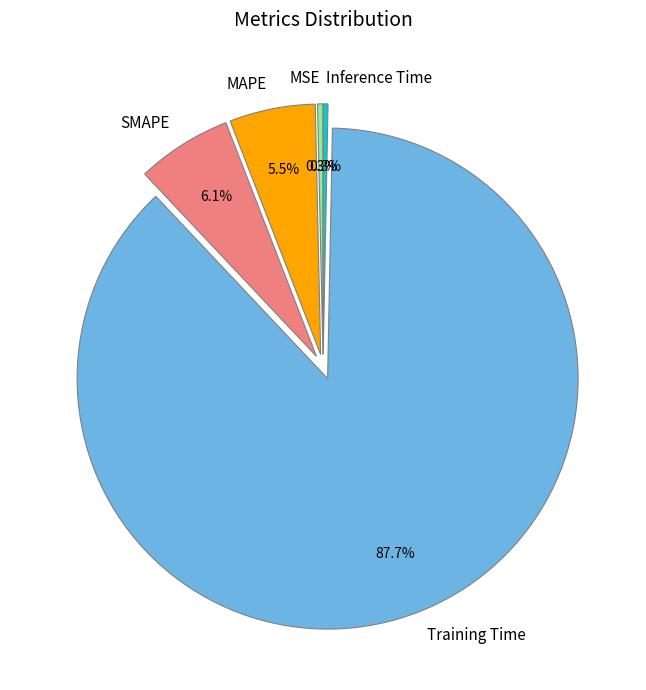

What is the largest slice in the pie chart?

Training Time